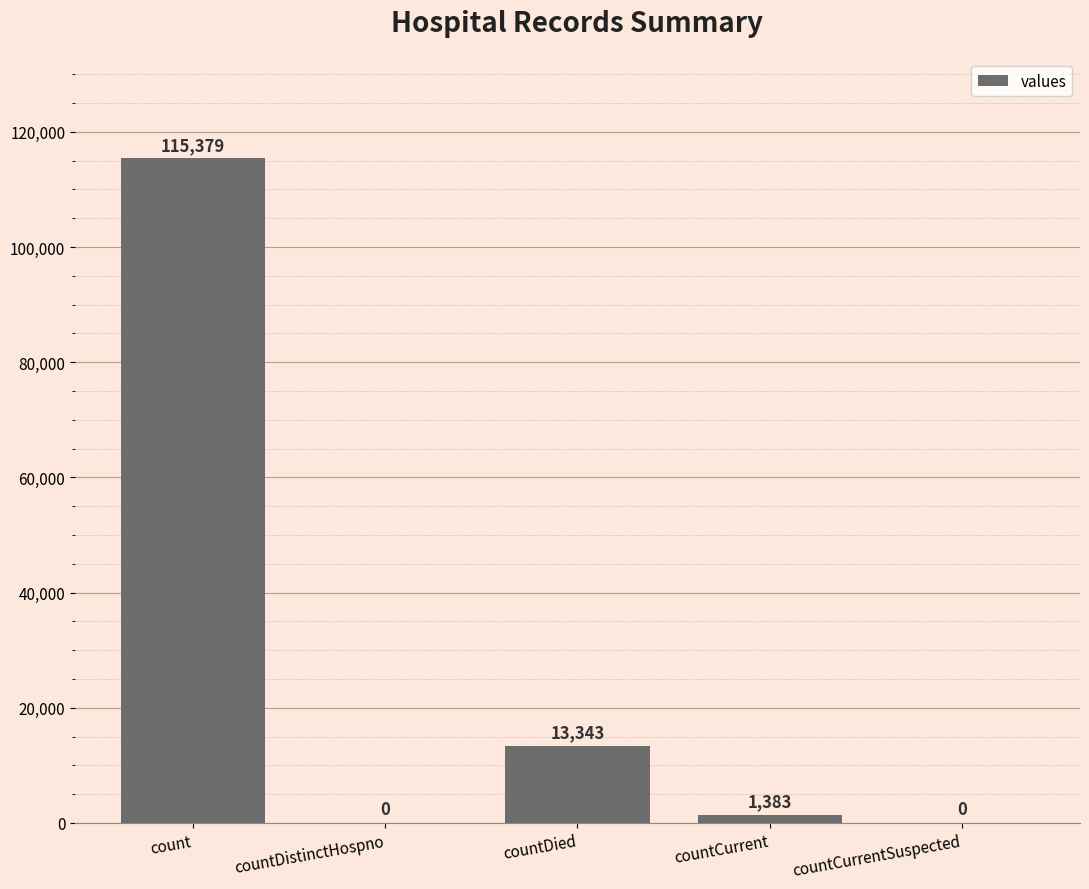

What is the sum of the values at countCurrentSuspected and countCurrent?

1383